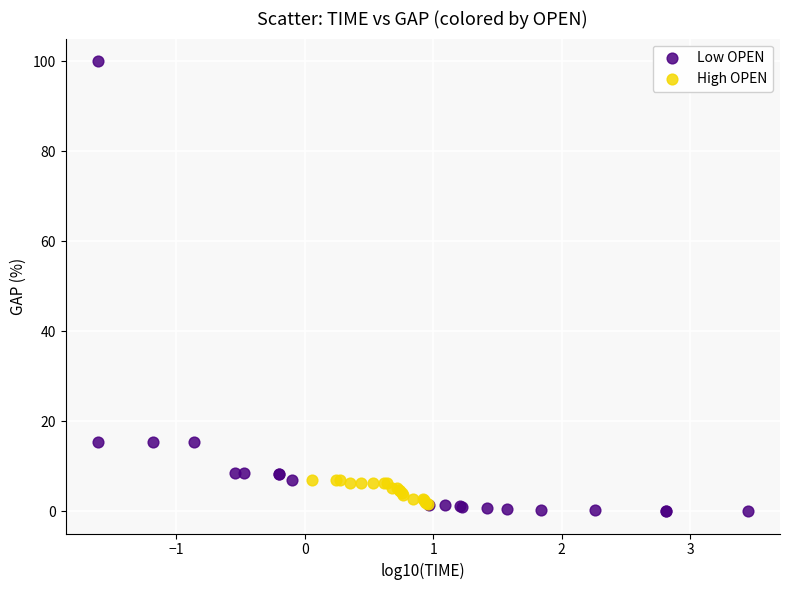

Which series reaches the minimum Y coordinate?

Low OPEN